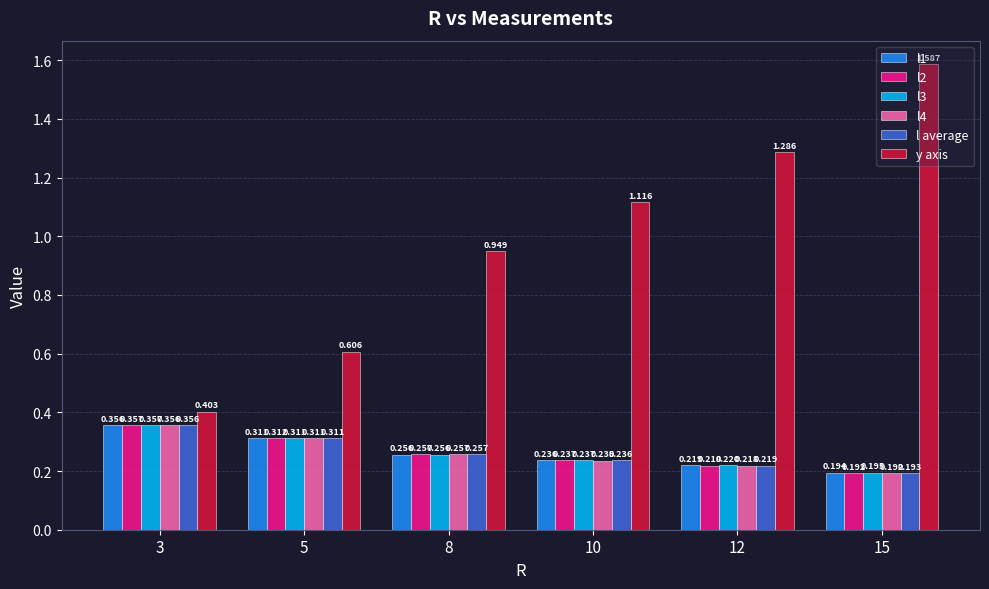

Which category has the lowest value in the y axis series?

3